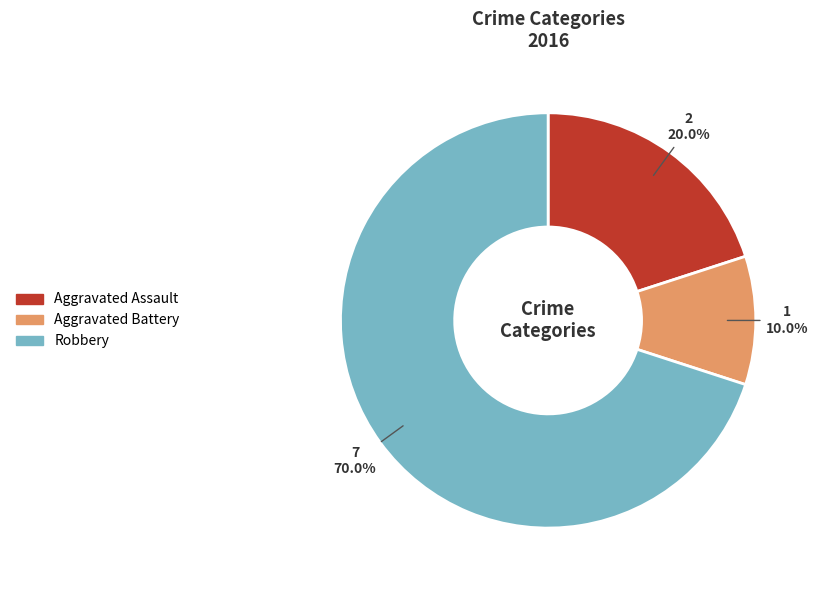

What is the majority slice?

Robbery